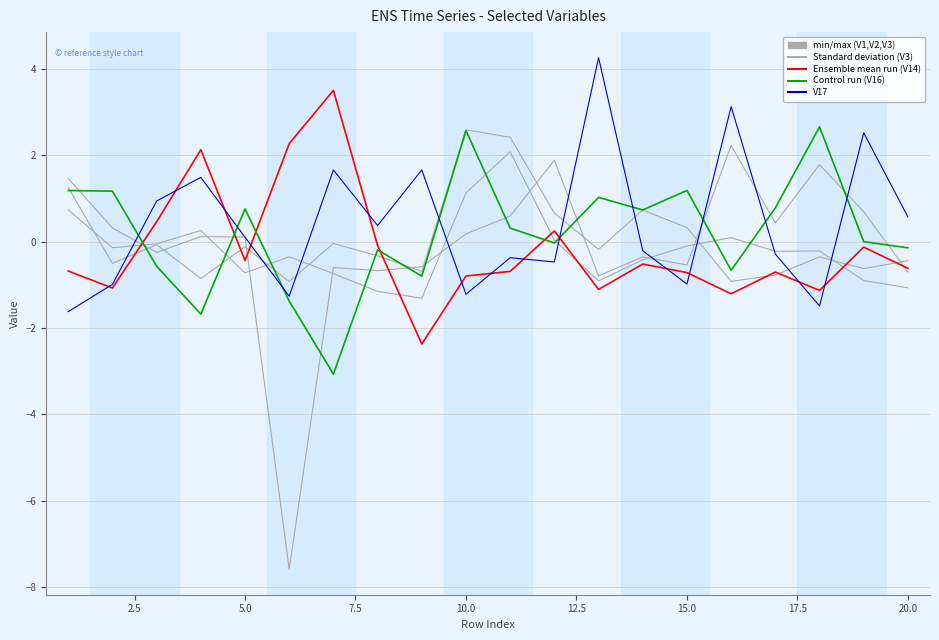

Is this an area chart (filled region under the line)?

No